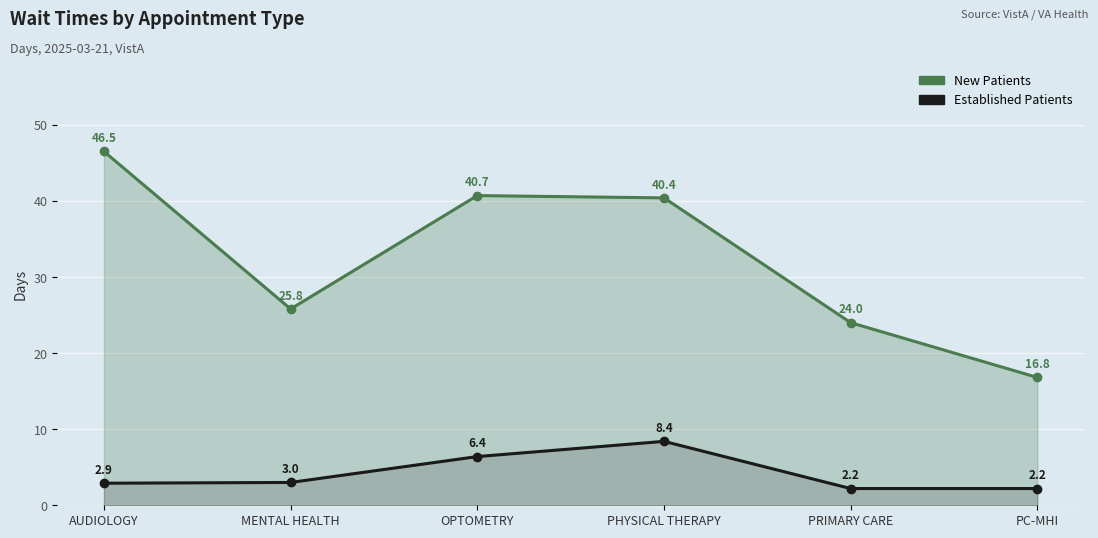

Between PC-MHI and PHYSICAL THERAPY, which is larger?

PHYSICAL THERAPY